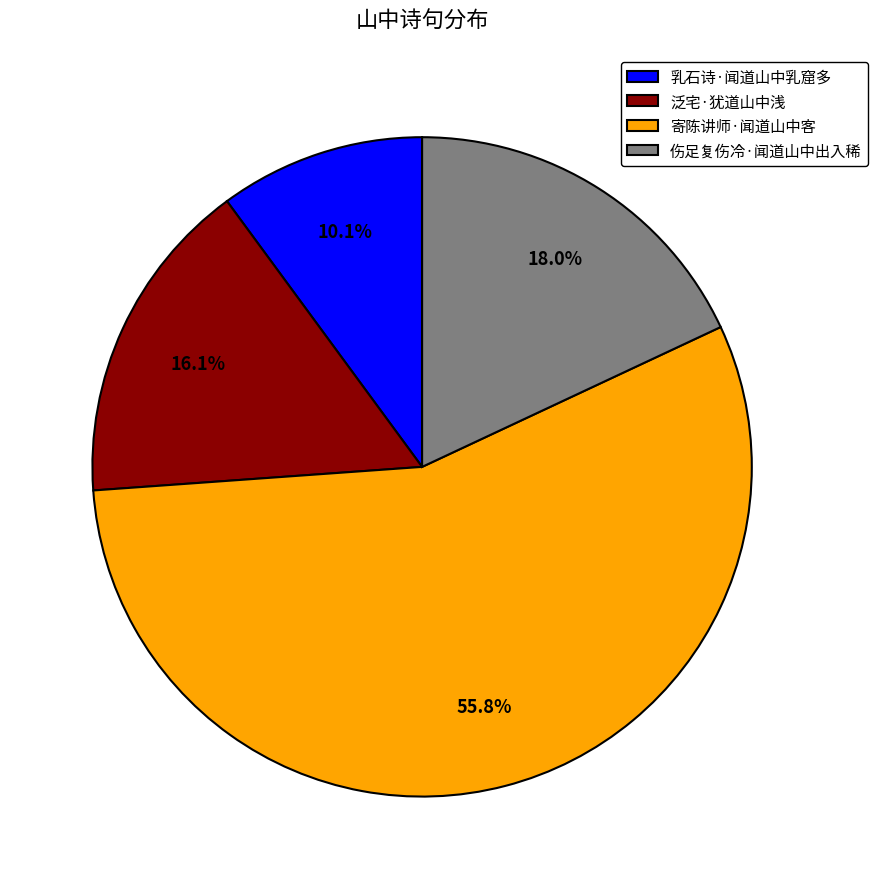

Do 乳石诗·闻道山中乳窟多 and 伤足复伤冷·闻道山中出入稀 together represent more than half of the pie?

No